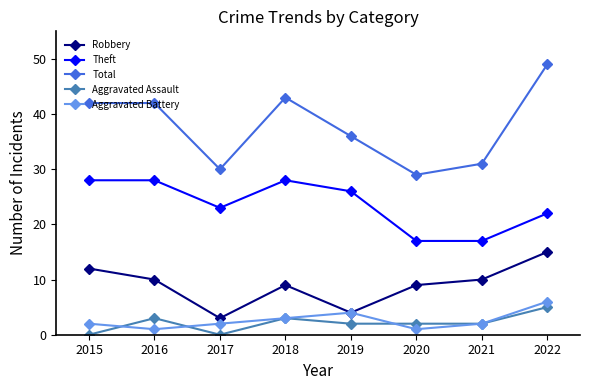

Does the chart display data point markers on the line(s)?

Yes